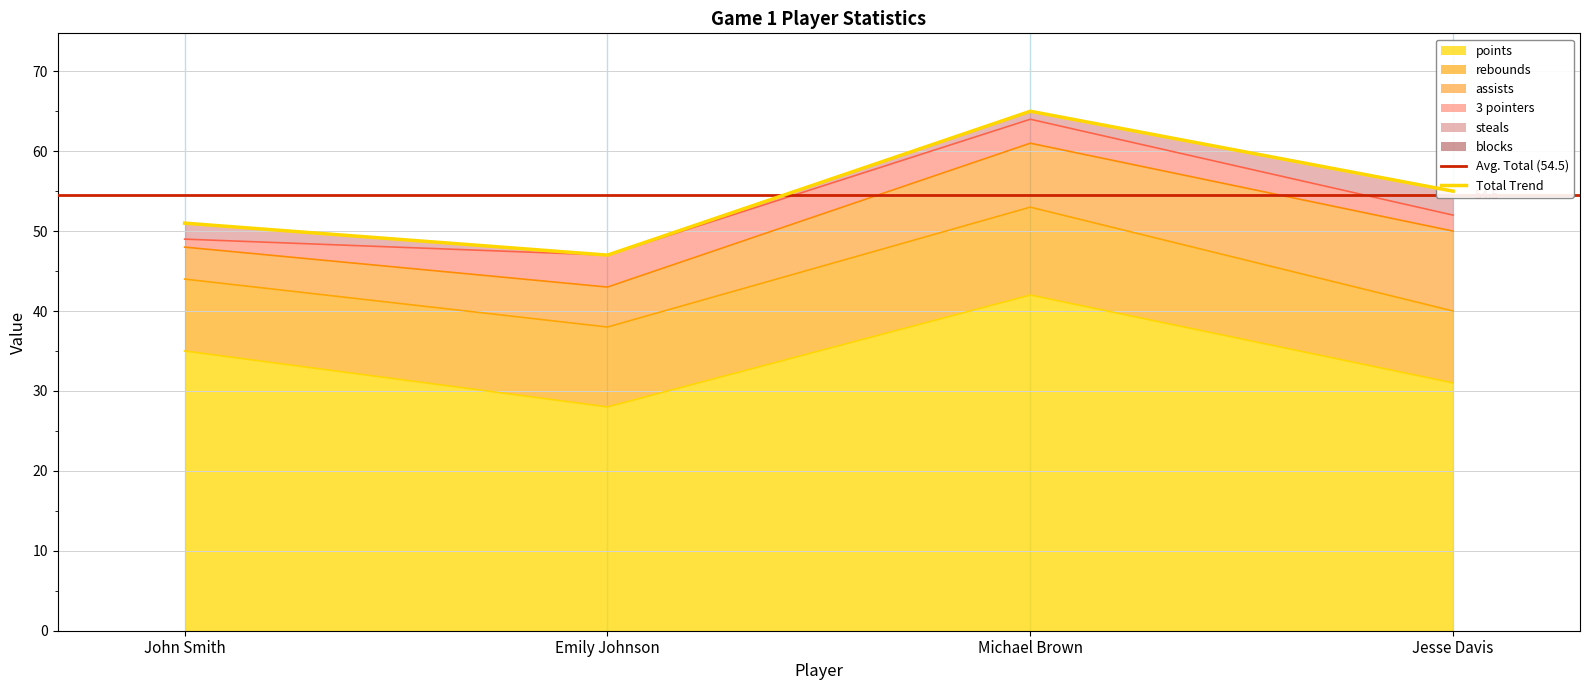

True or false: assists and blocks cross at least once.

False